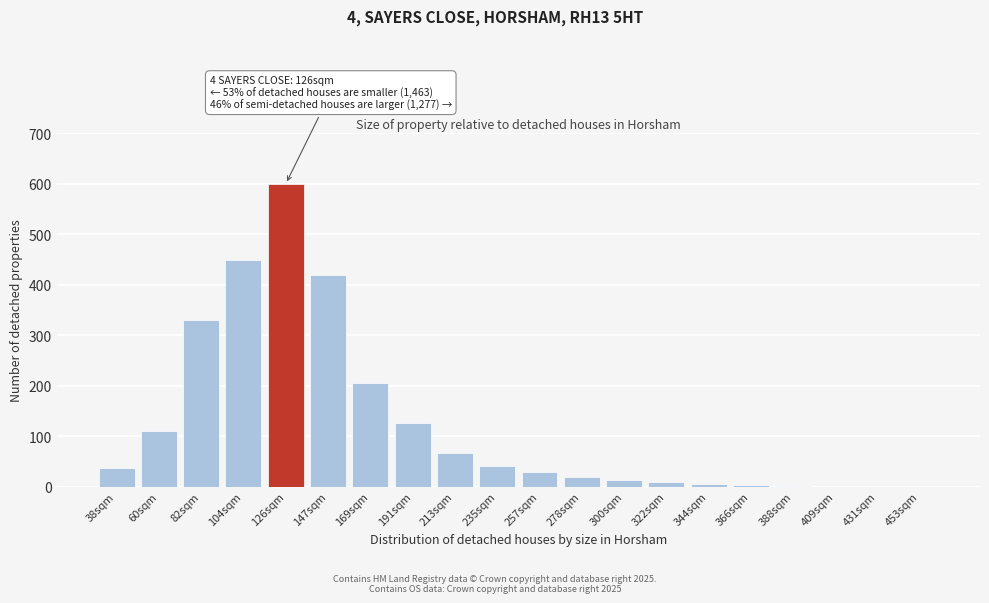

What is the sum of all values?

2468.6